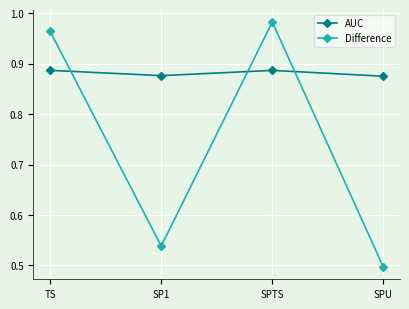

At which category does the chart reach its peak across all series?

SPTS